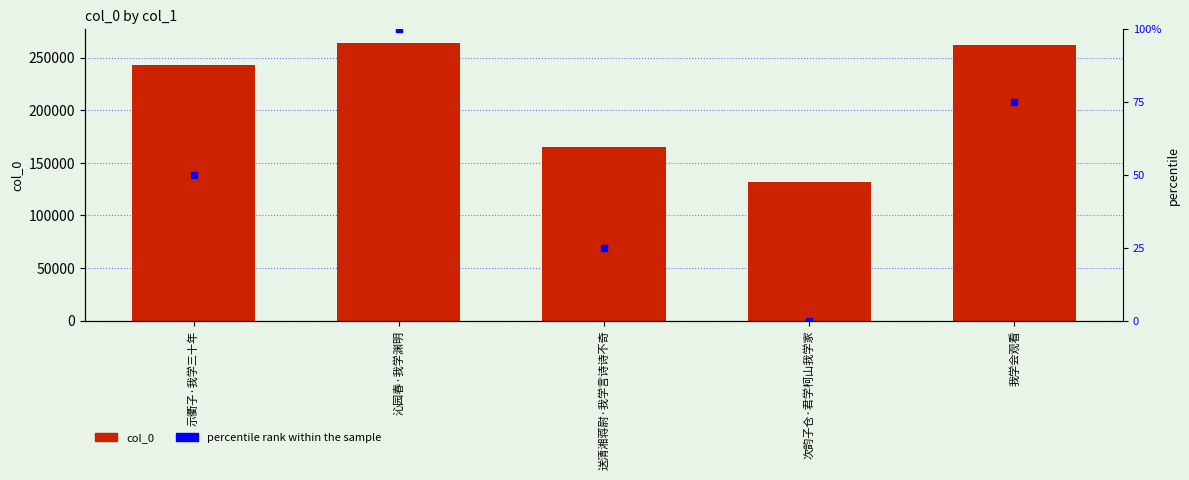

Is the value of percentile rank within the sample at 示衢子·我学三十年 greater than the value of col_0 at 次韵子仓·君学柯山我学家?

No